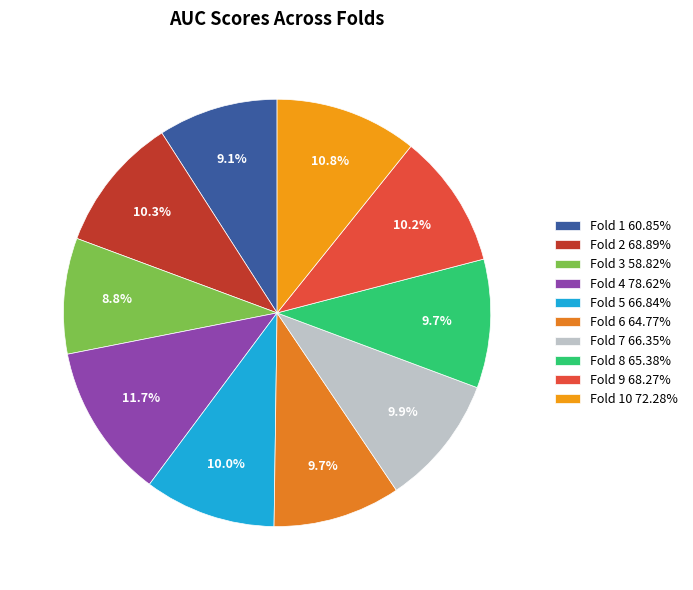

Rank the categories by value from lowest to highest.

Fold 3, Fold 1, Fold 6, Fold 8, Fold 7, Fold 5, Fold 9, Fold 2, Fold 10, Fold 4